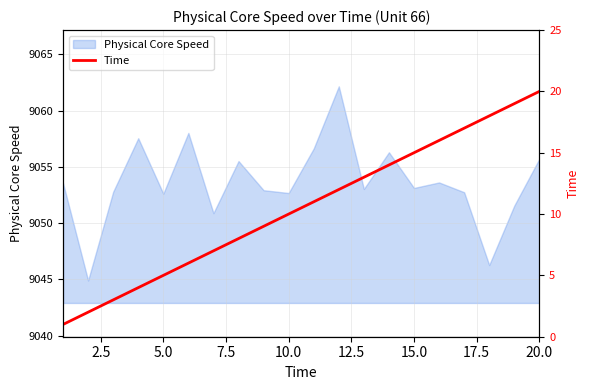

The value of Physical Core Speed at 20.0 is 3903.8. True or false?

False